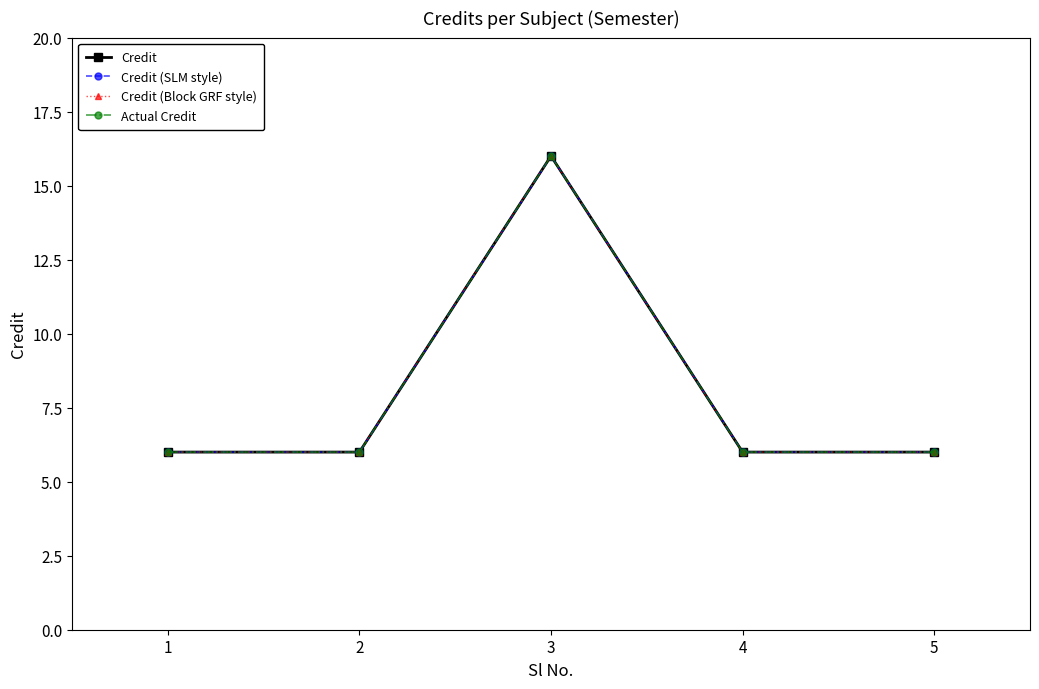

Reading right to left, what are all the values shown in this chart?

Credit: 5=6	4=6	3=16	2=6	1=6
Credit (SLM style): 5=6	4=6	3=16	2=6	1=6
Credit (Block GRF style): 5=6	4=6	3=16	2=6	1=6
Actual Credit: 5=6	4=6	3=16	2=6	1=6